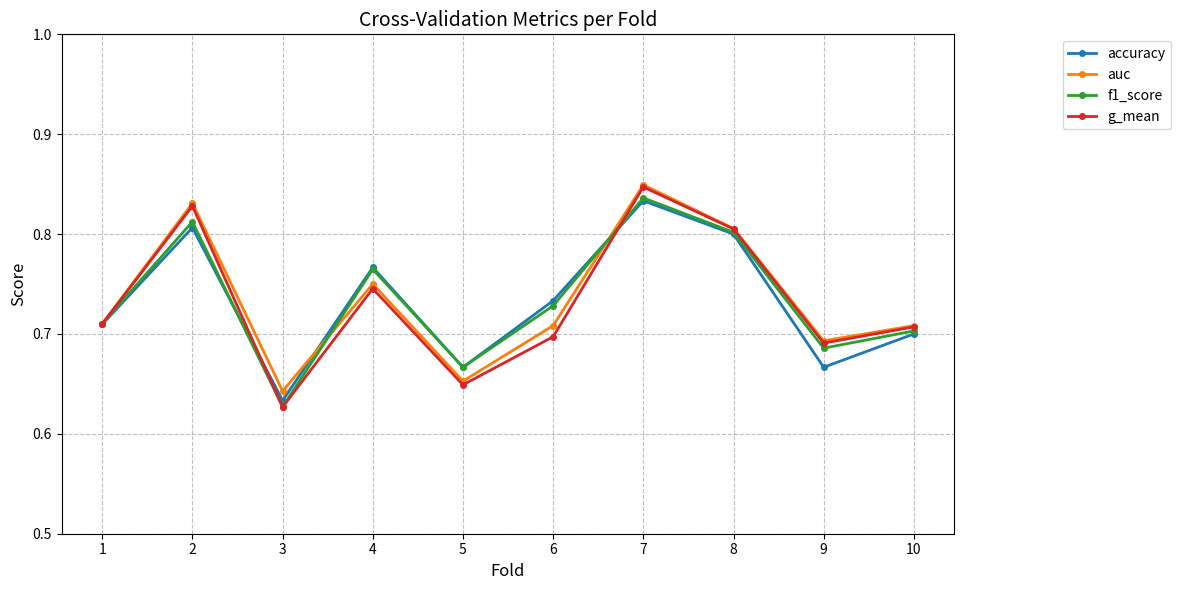

Between 4 and 7, which series saw the biggest shift?

g_mean